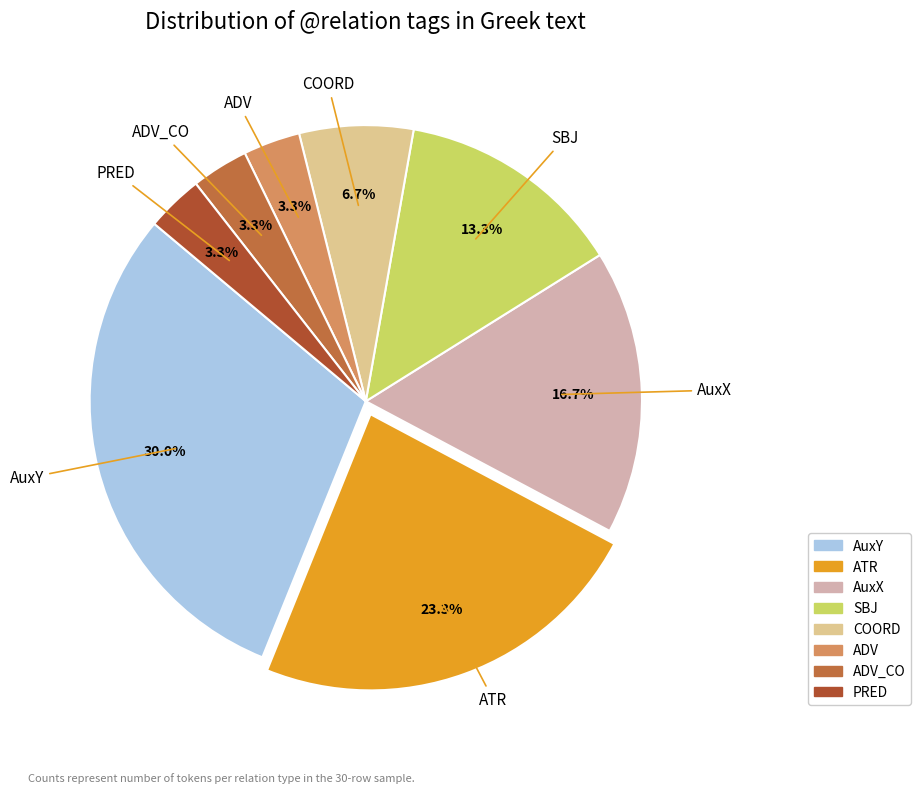

What is the ratio of the value at PRED to the value at AuxY?

0.1